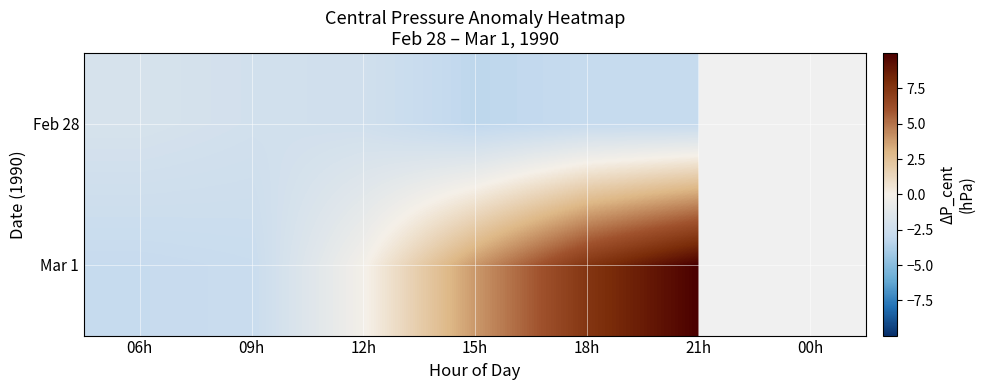

What is the spread (max minus min) of values at 12h?

2.2